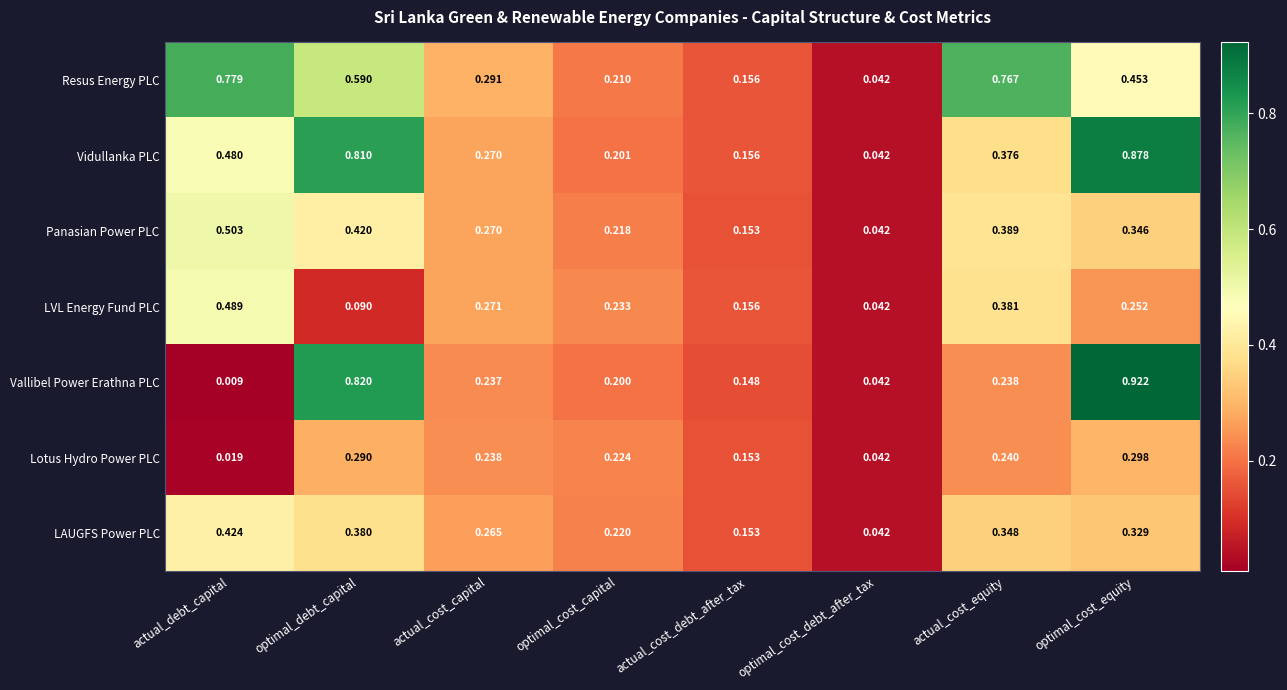

Rank the series by their maximum value, from highest to lowest.

Vallibel Power Erathna PLC, Vidullanka PLC, Resus Energy PLC, Panasian Power PLC, LVL Energy Fund PLC, LAUGFS Power PLC, Lotus Hydro Power PLC